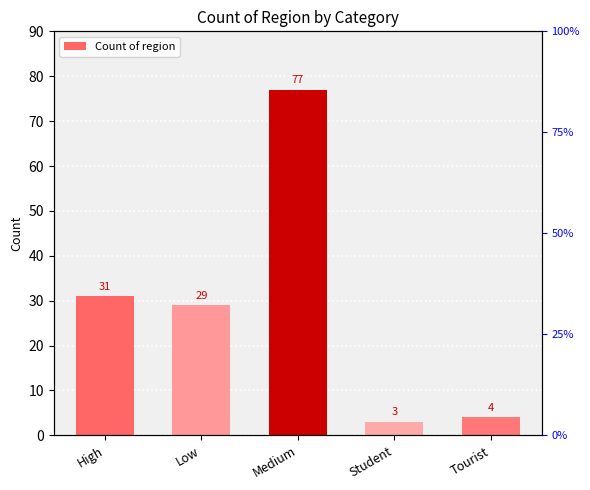

How many values are below 29?

2